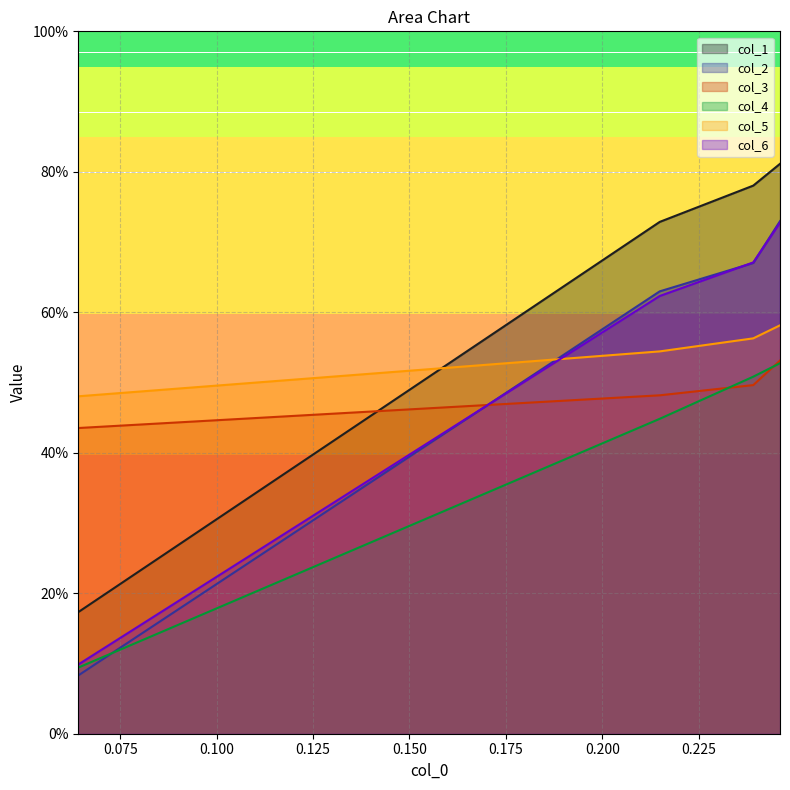

Where do col_3 and col_2 first cross each other?

2 and 3